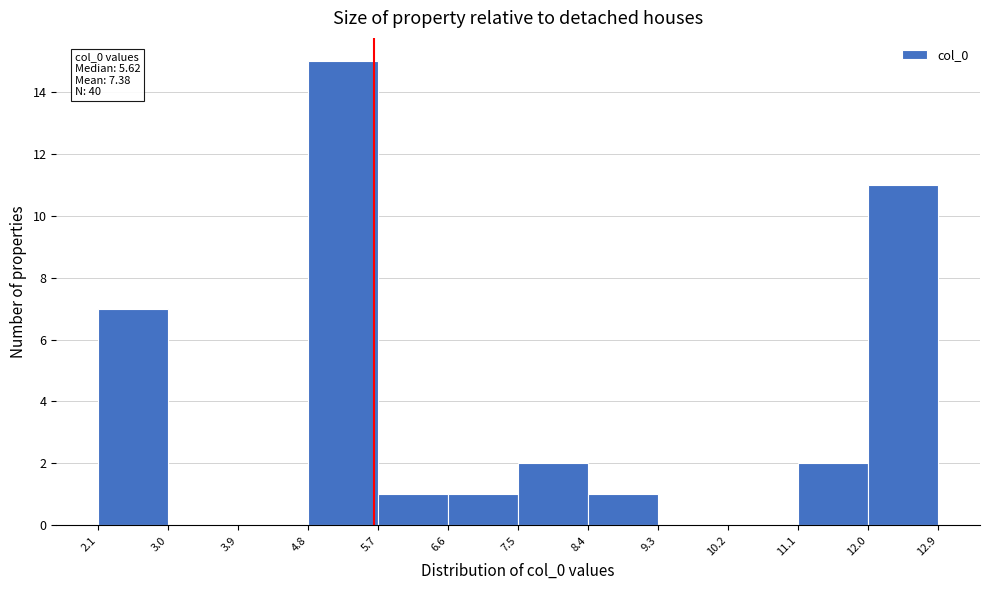

Over which range of the x-axis is the bar tallest?

4.8 to 5.7